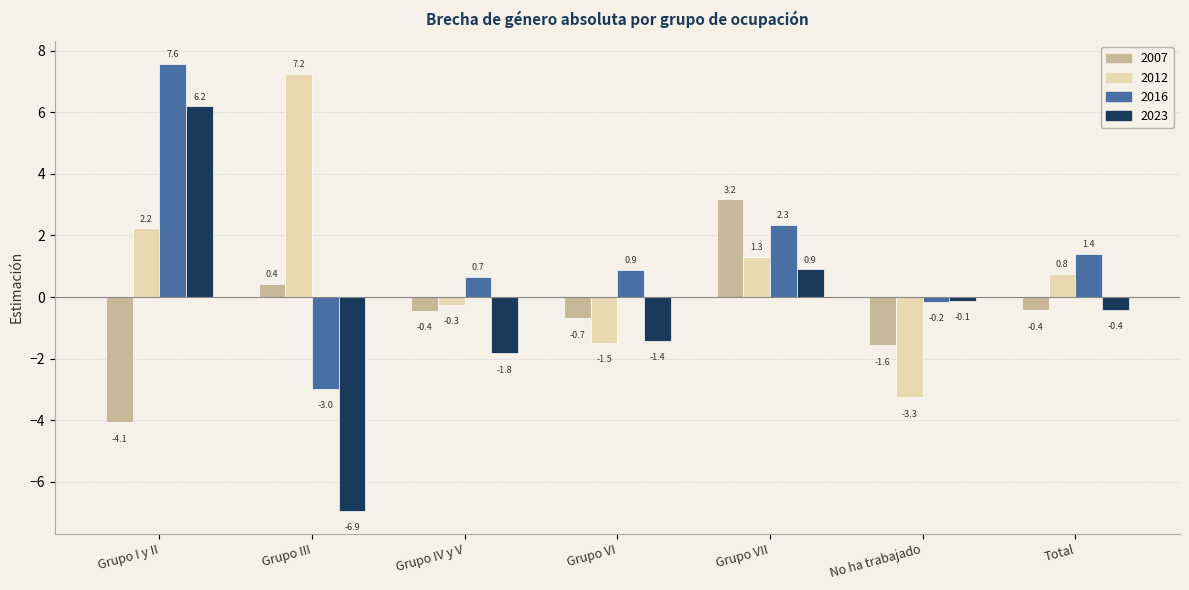

Does the chart contain any negative values?

Yes